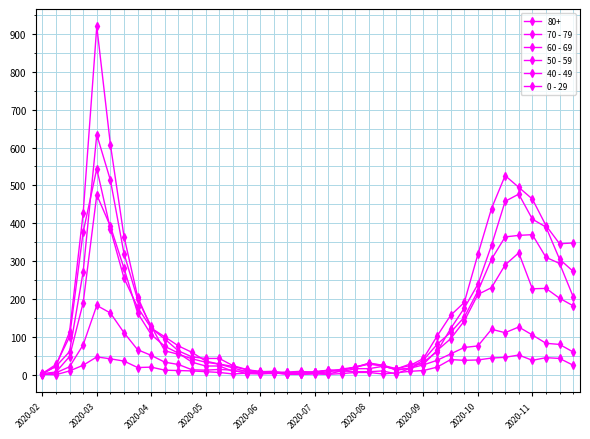

Does the chart have visible grid lines?

Yes